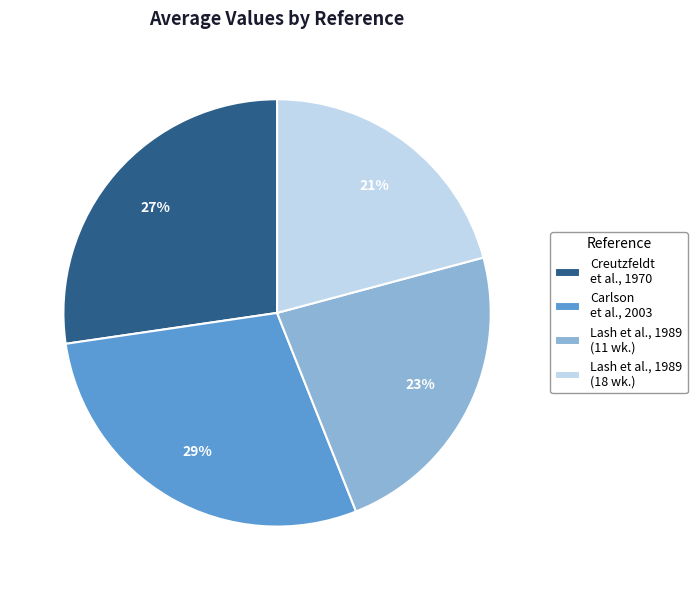

Approximately how many times larger is the value at Creutzfeldt et al., 1970 compared to Lash et al., 1989 (11 wk.)?

1.2